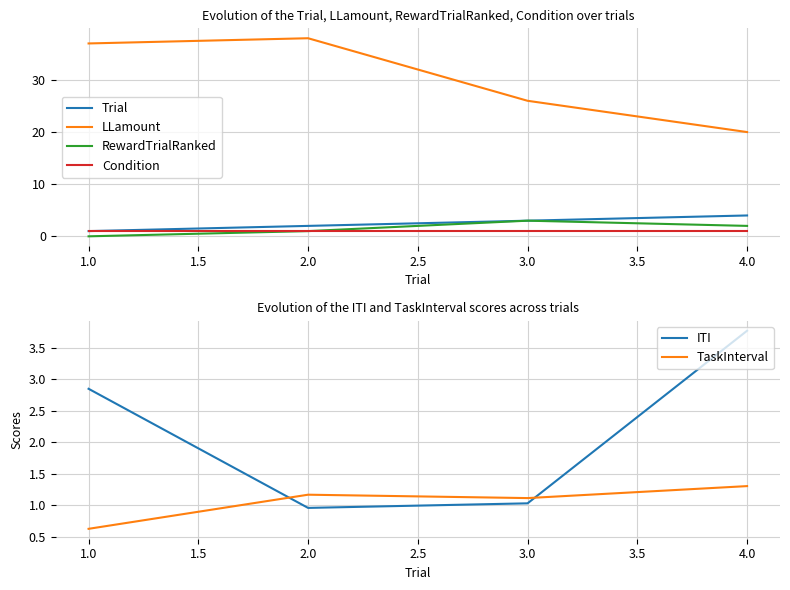

Which category has the highest value in the LLamount series?

2.0